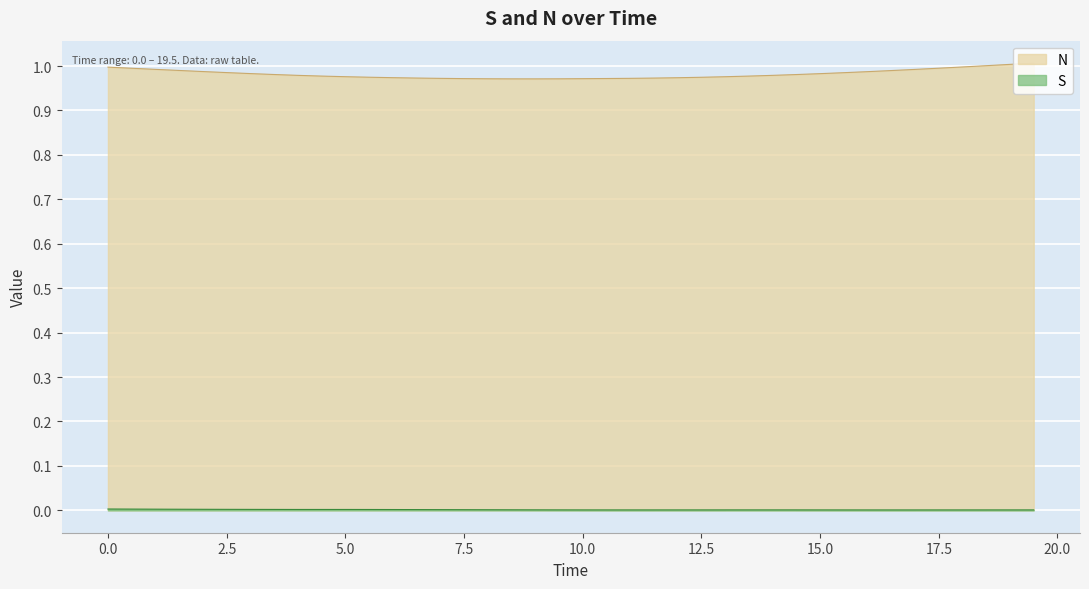

Rank the categories by N value from lowest to highest.

9.0, 8.5, 9.5, 8.0, 10.0, 7.5, 10.5, 7.0, 11.0, 11.5, 6.5, 12.0, 6.0, 12.5, 5.5, 13.0, 5.0, 13.5, 4.5, 14.0, 4.0, 14.5, 3.5, 15.0, 3.0, 15.5, 2.5, 16.0, 2.0, 16.5, 1.5, 17.0, 1.0, 0.5, 17.5, 0.0, 18.0, 18.5, 19.0, 19.5